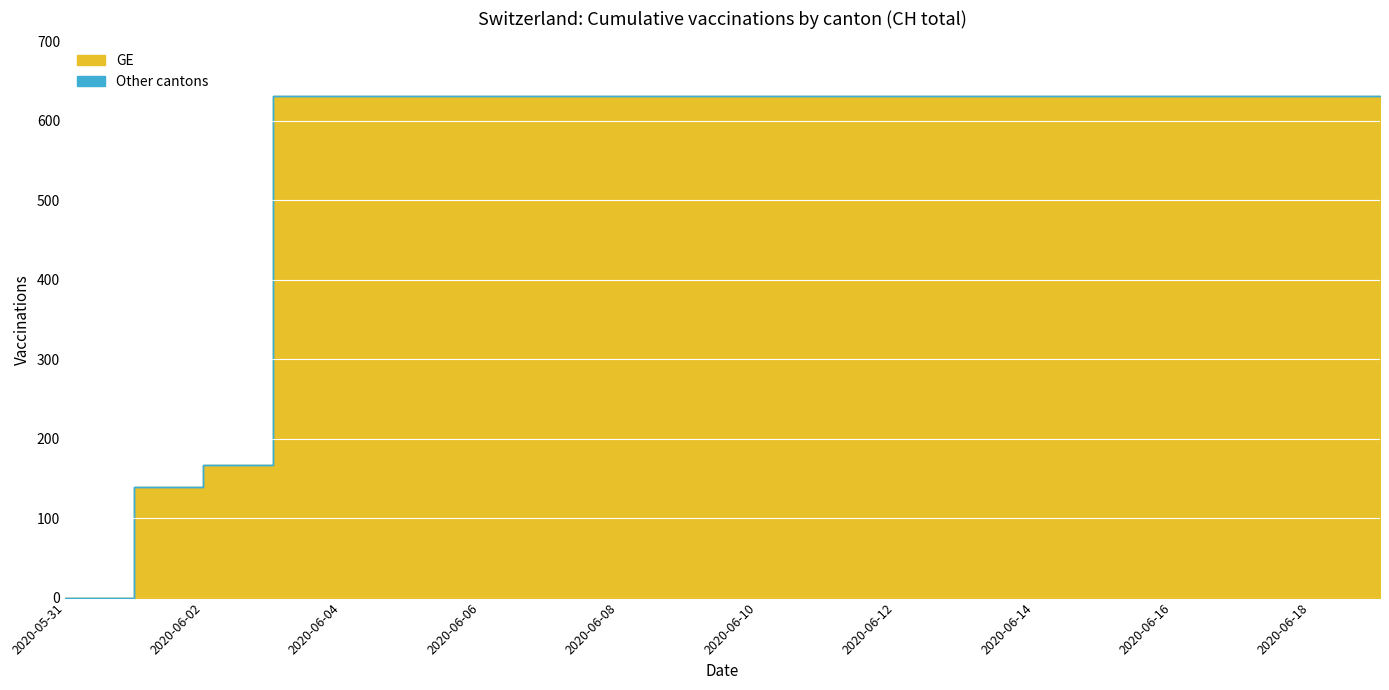

The value of GE at 2020-06-02 is 265. True or false?

False